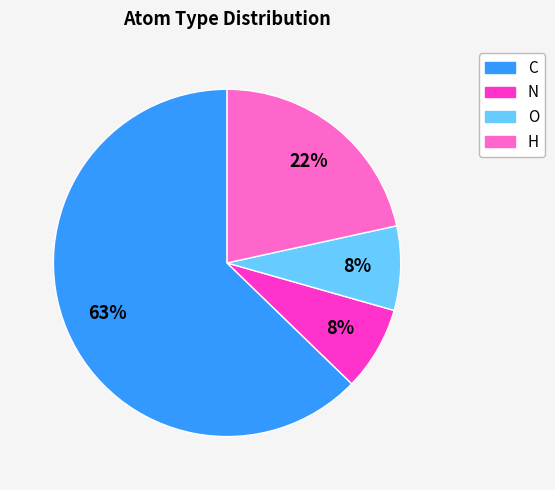

To the nearest percent, what is the average slice percentage?

25%